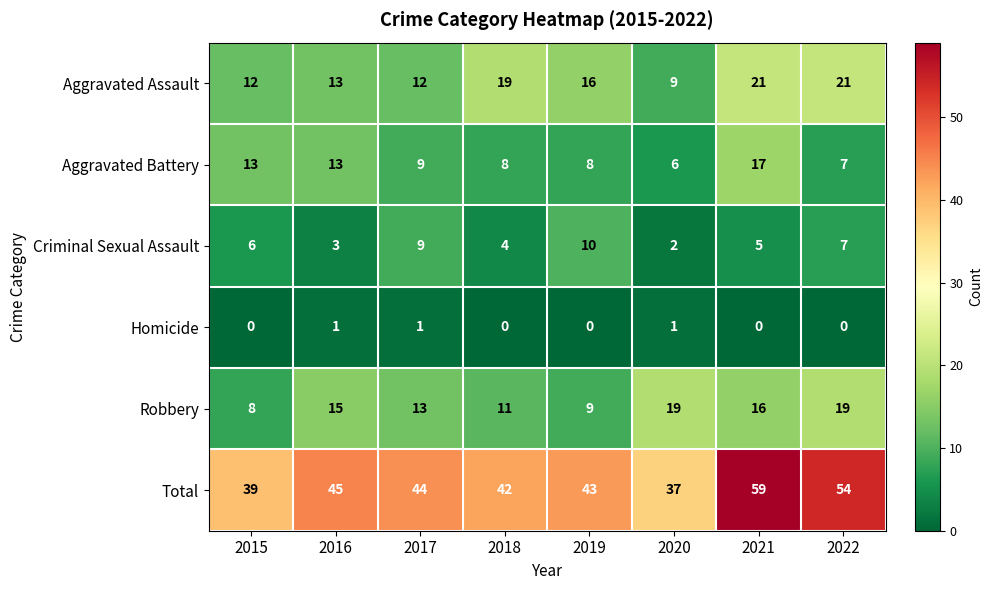

Read the Criminal Sexual Assault value at 2018.

4